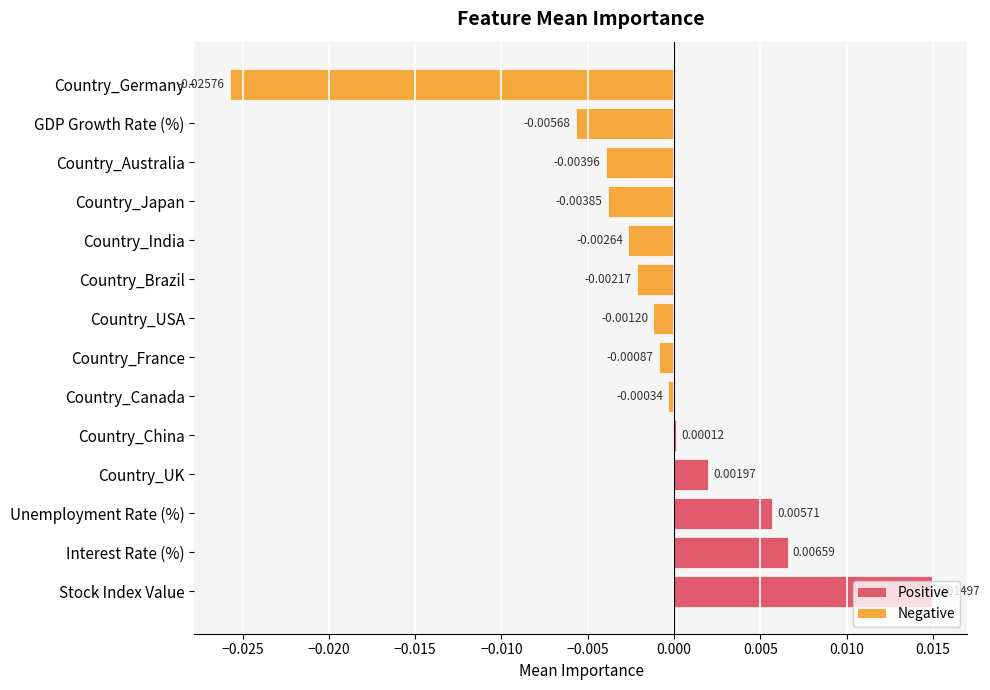

Which has a higher value, Country_Canada or Country_China?

Country_China